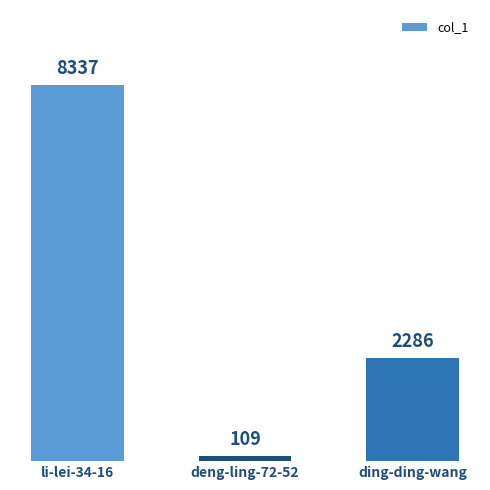

At which label does the data first exceed 2286?

li-lei-34-16